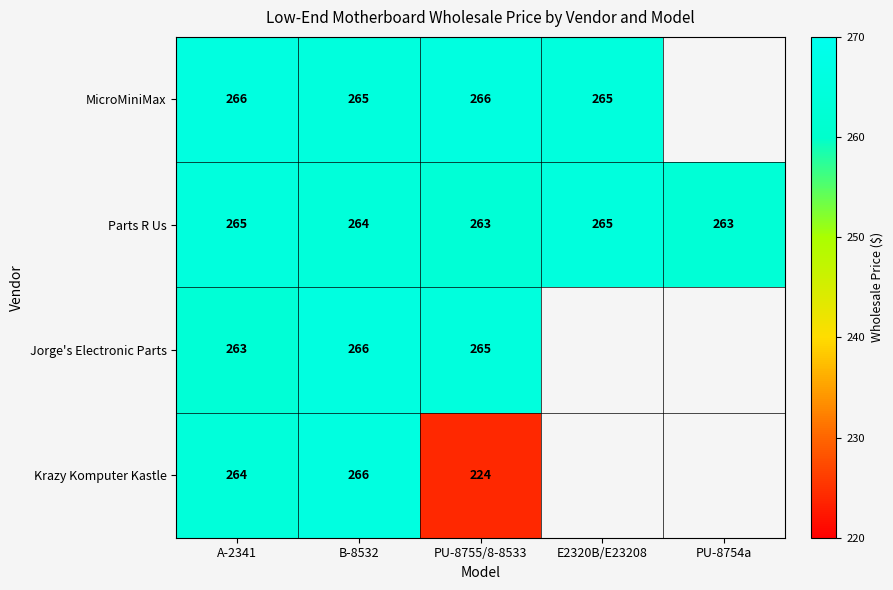

What is the sum of the Jorge's Electronic Parts values at PU-8755/8-8533 and B-8532?

531